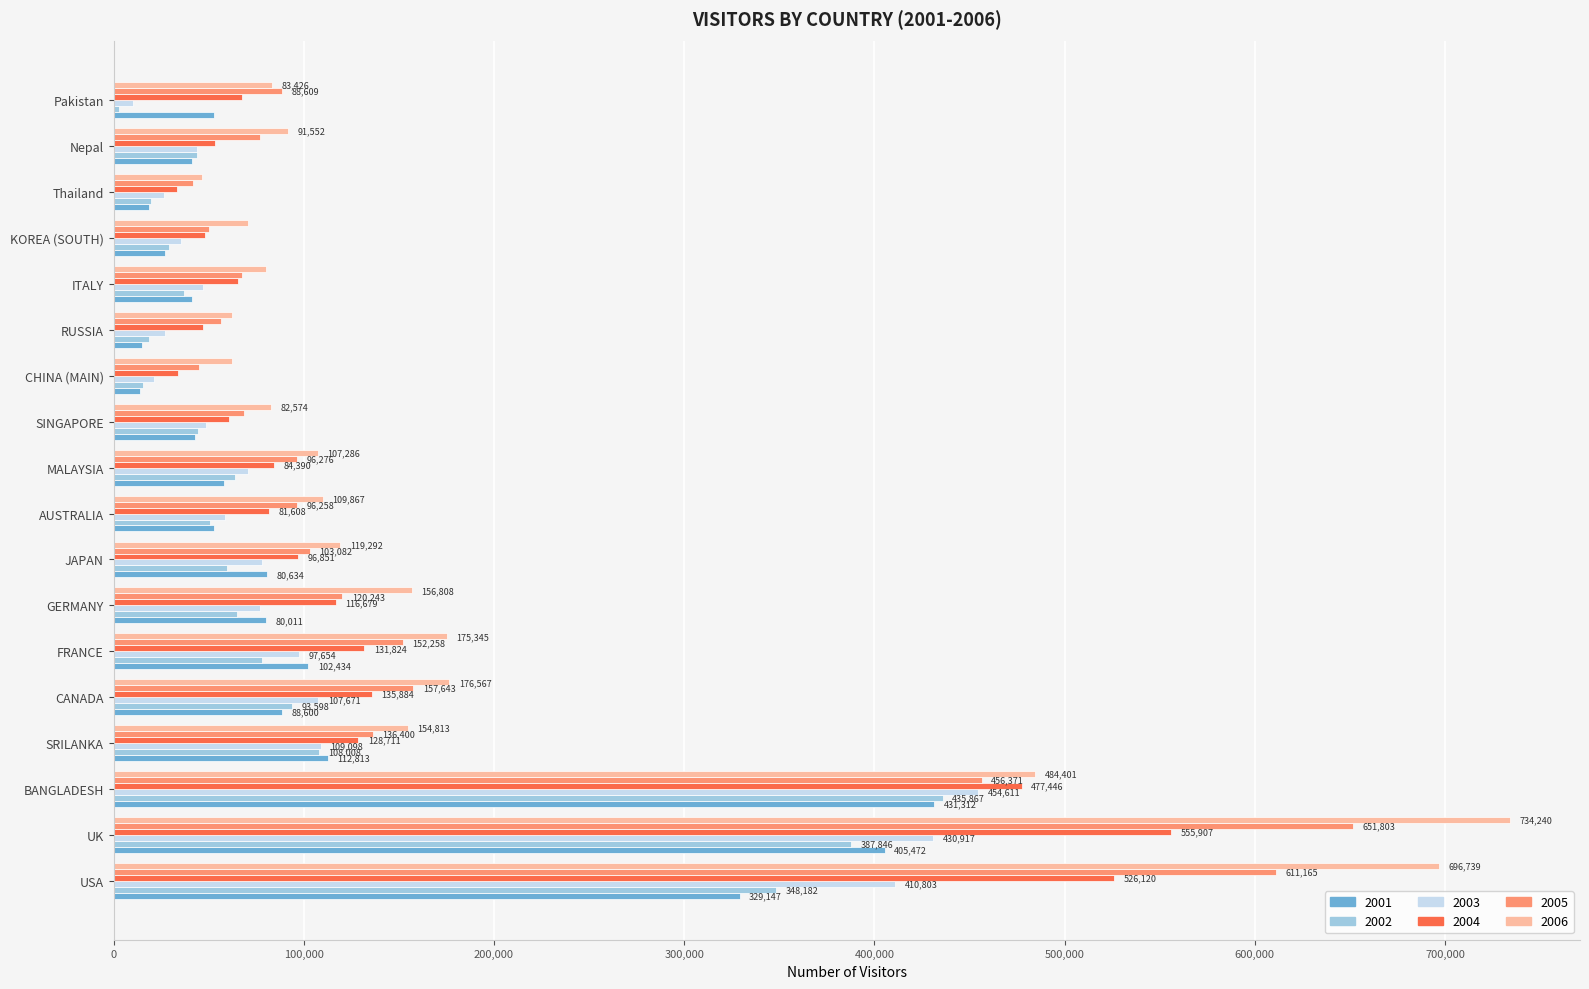

What is the difference between the highest and lowest values at CANADA?

87967